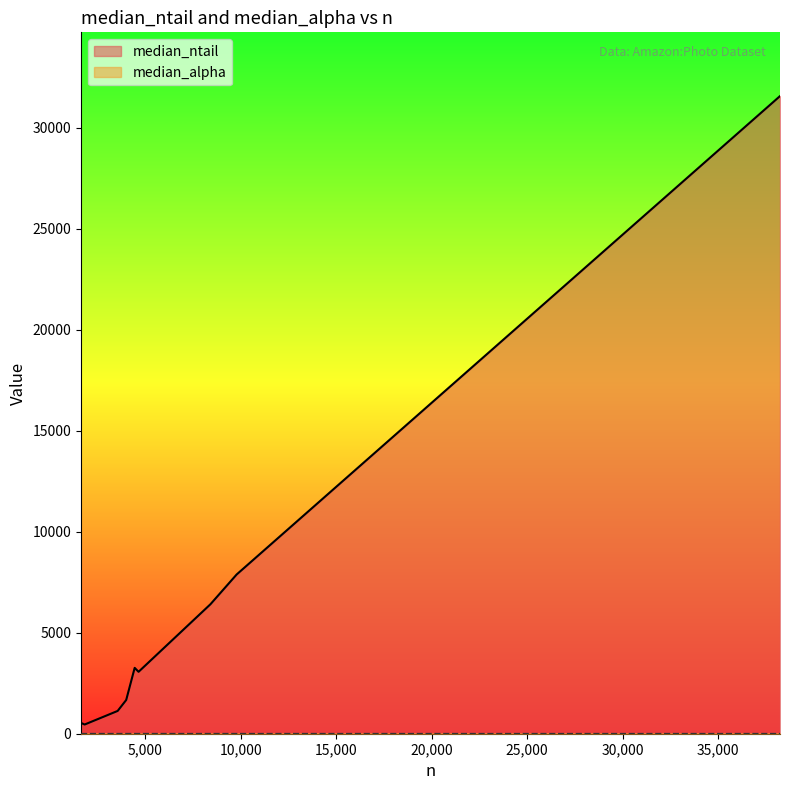

Does the chart have visible grid lines?

No